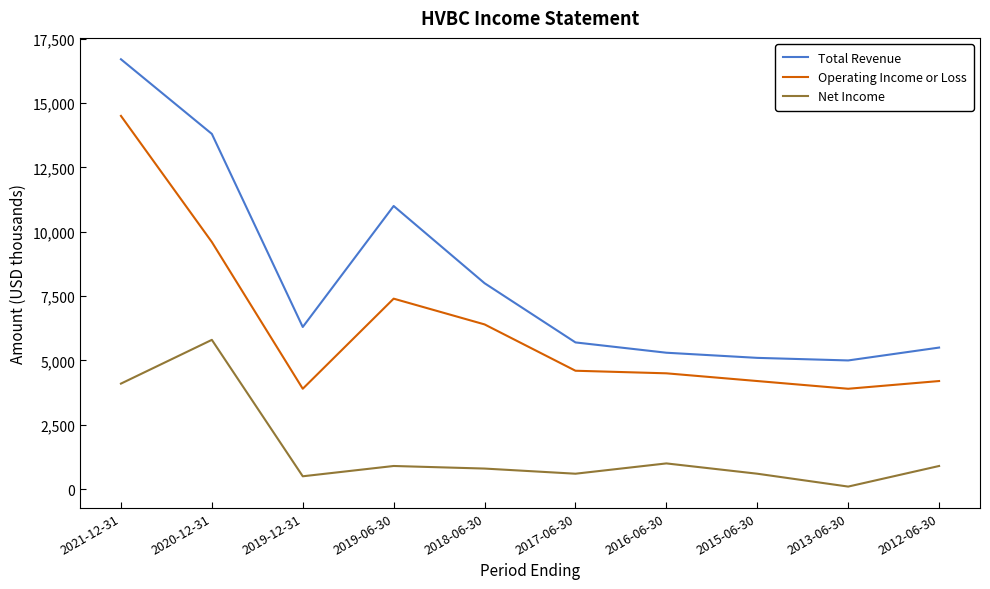

What are all the series names shown in the legend?

Total Revenue, Operating Income or Loss, Net Income